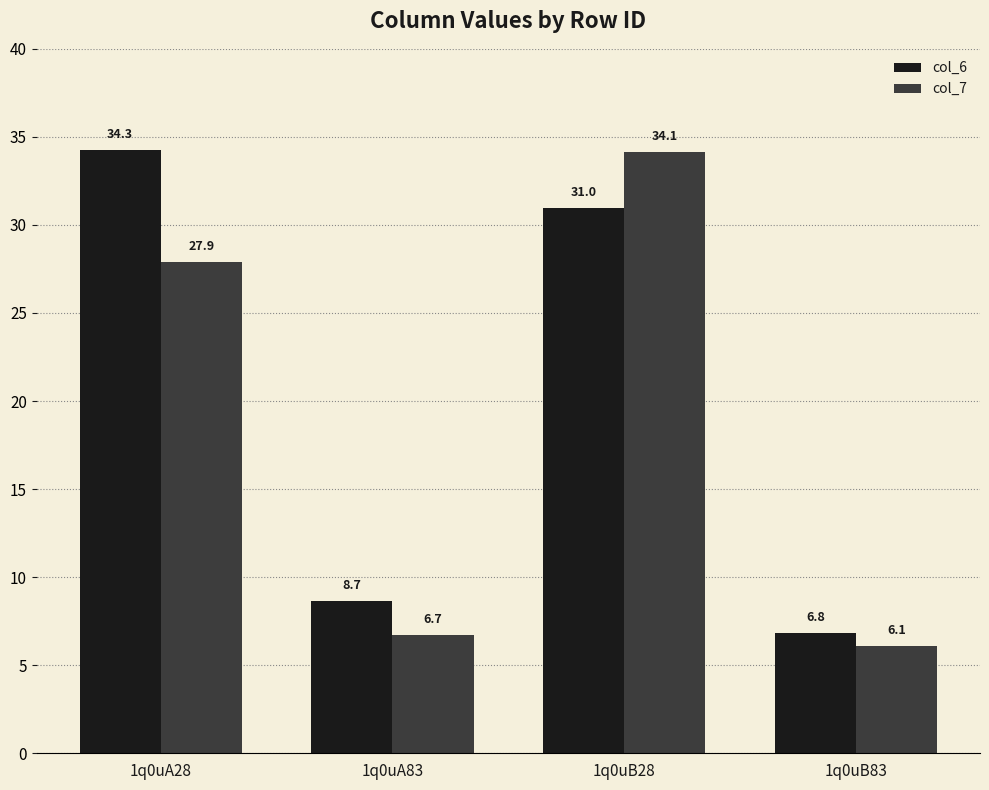

Are the bars horizontal?

No